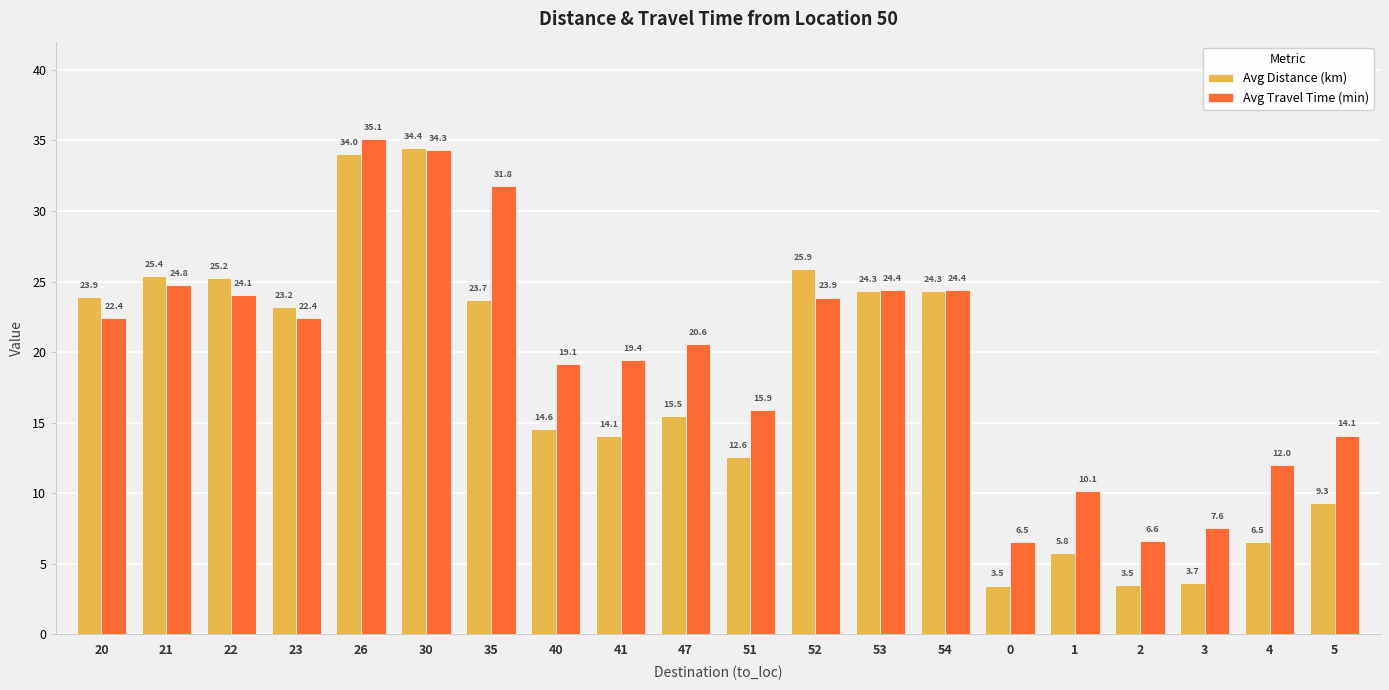

What is the total value across all series at 40?

33.7